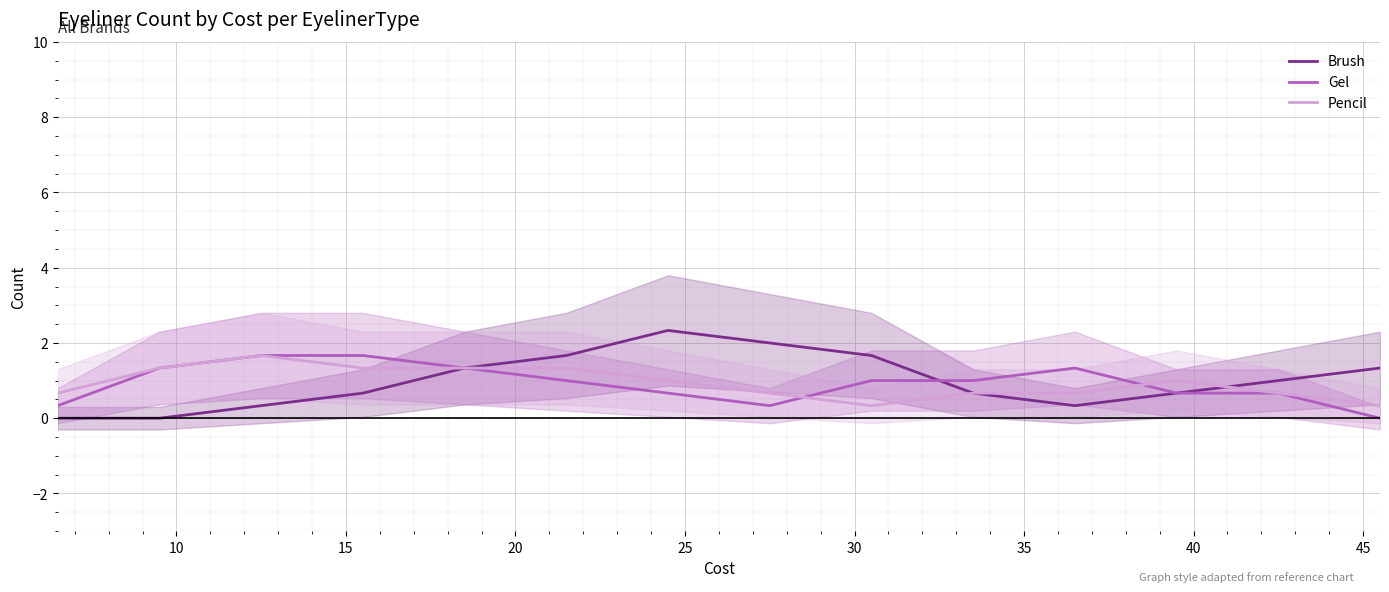

What is the lowest value of the Pencil series?

0.3